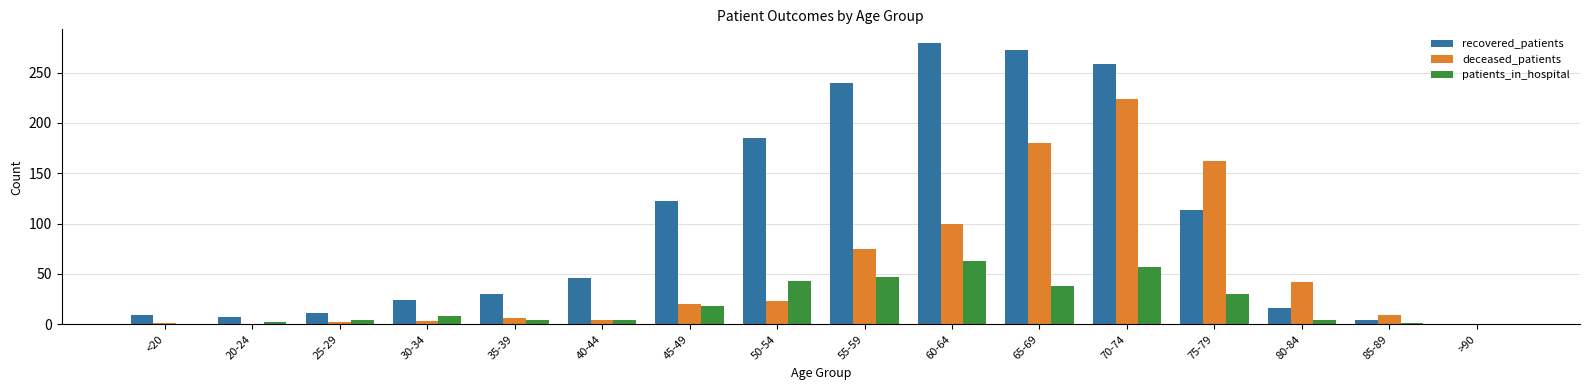

What is the sum of all patients_in_hospital values?

323